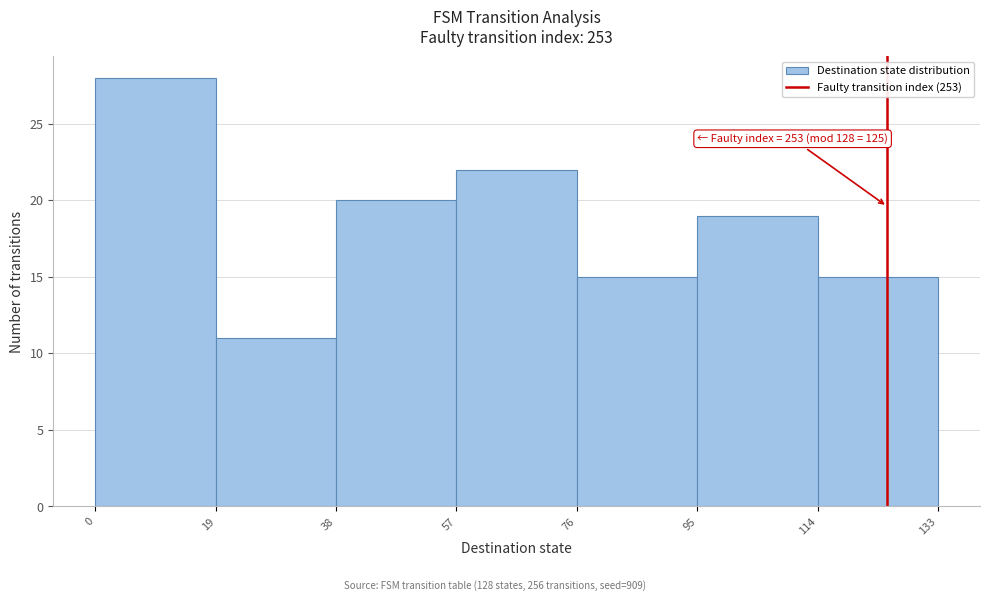

Over which range of the x-axis is the bar tallest?

0 to 19